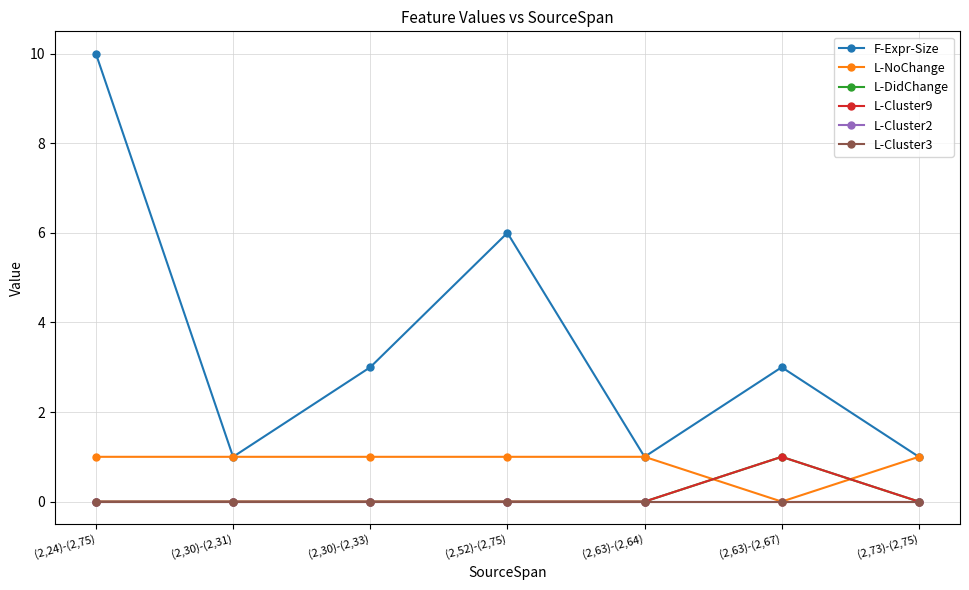

What is the difference between the maximum and minimum values in the L-NoChange series?

1